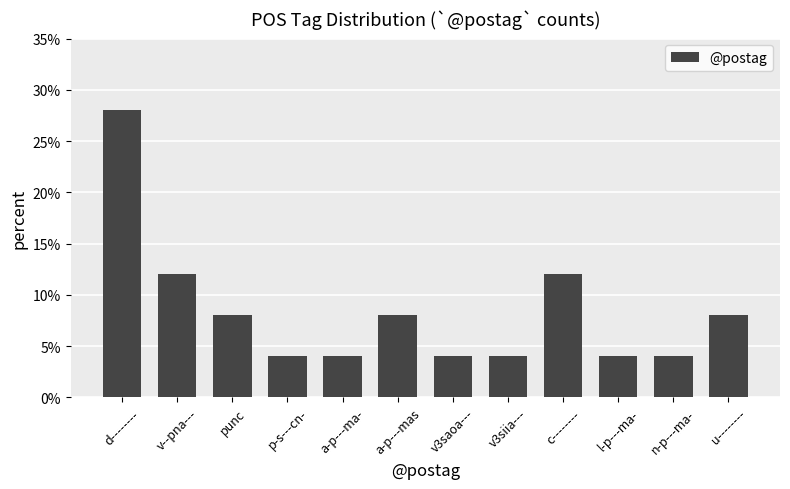

Between v3siia--- and d--------, which is larger?

d--------